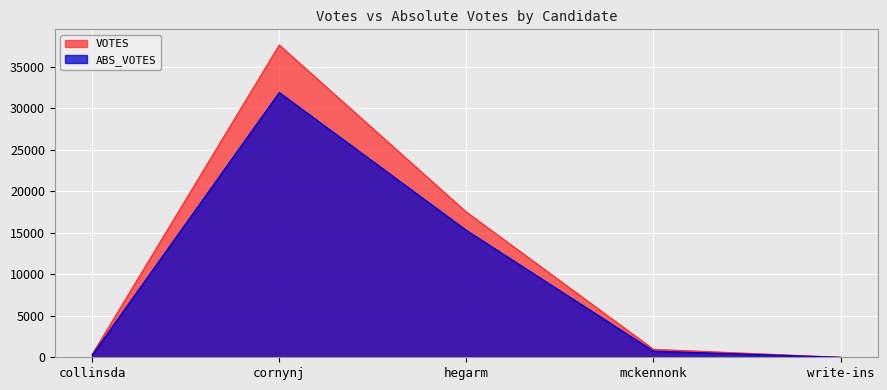

At which label does VOTES reach its peak?

cornynj